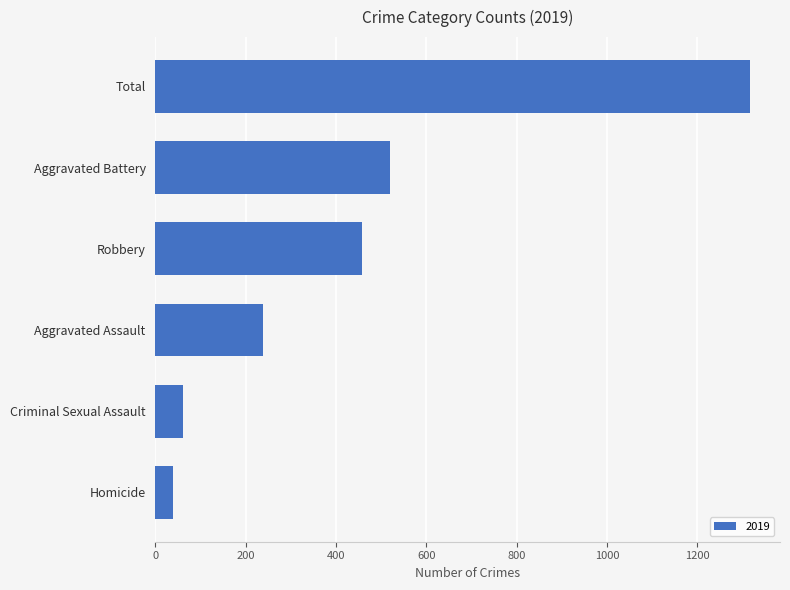

What is the value of the 4th bar from the top?

238